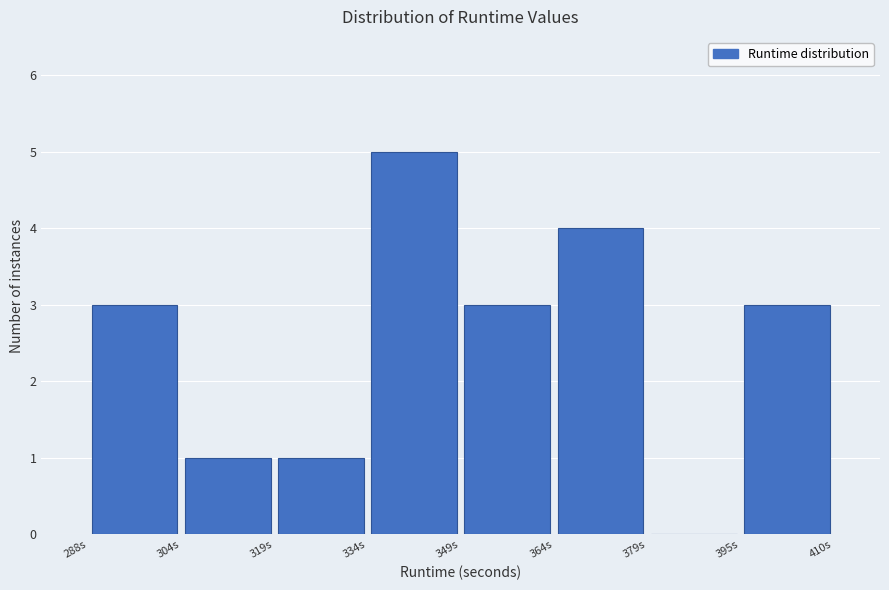

Reading left to right, transcribe this chart: for each bar, give the range it covers on the x-axis and its height. Neither the bar edges nor the heights are printed on the chart, so give them approximately, as read against the axes.

288 to 304: 3
304 to 320: 1
320 to 334: 1
334 to 350: 5
350 to 364: 3
364 to 380: 4
380 to 396: 0
396 to 410: 3